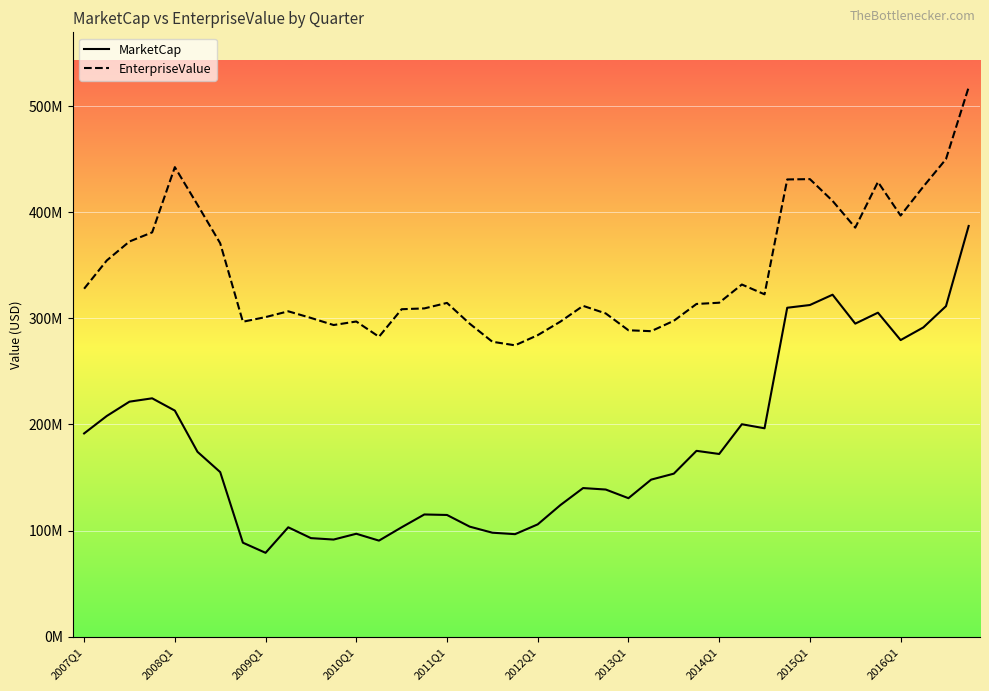

List the series in order of their peak value, lowest first.

MarketCap, EnterpriseValue